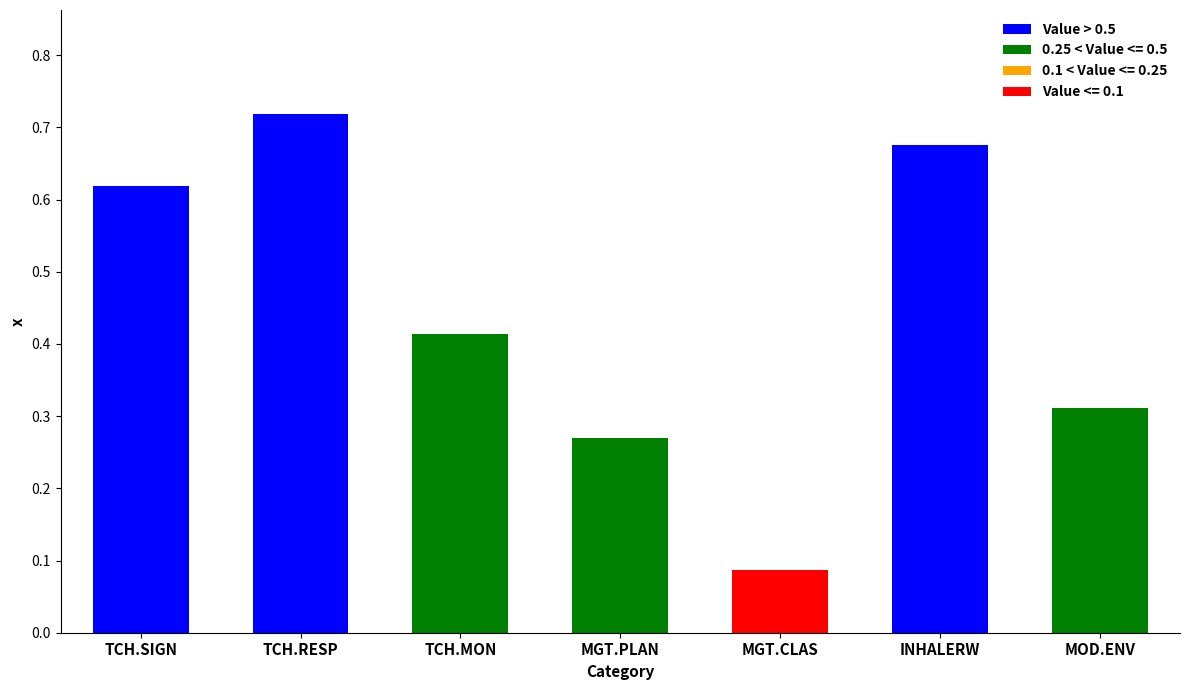

Which category has the highest value across all series?

TCH.RESP